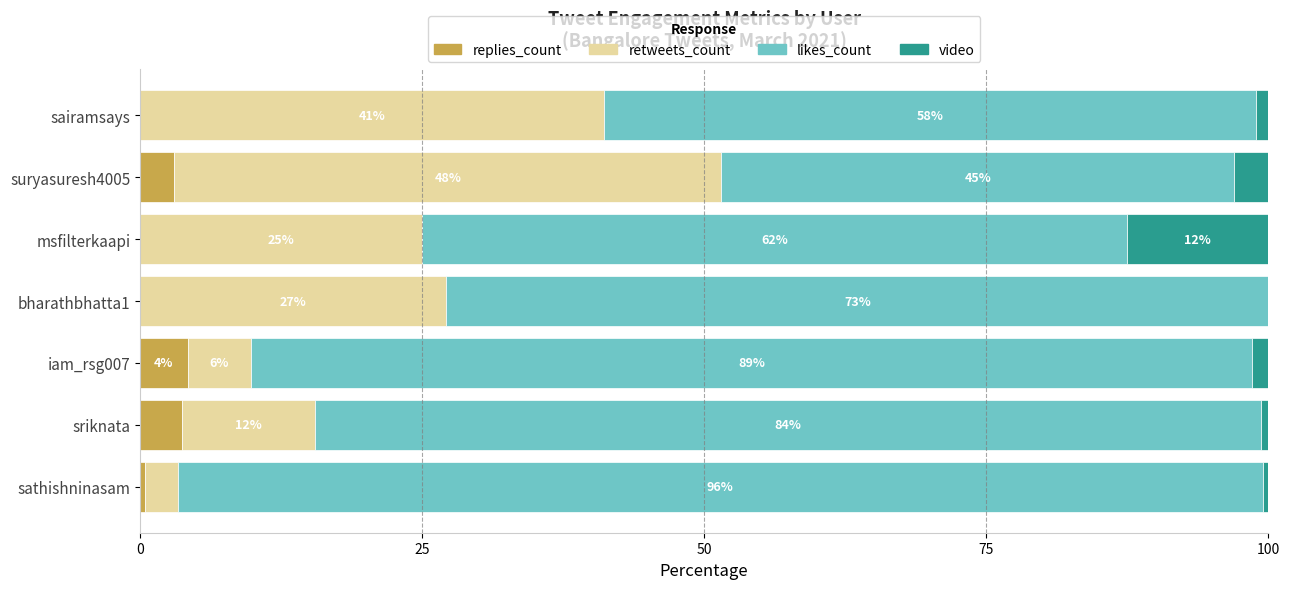

Rank the series by their maximum value, from lowest to highest.

replies_count, video, retweets_count, likes_count